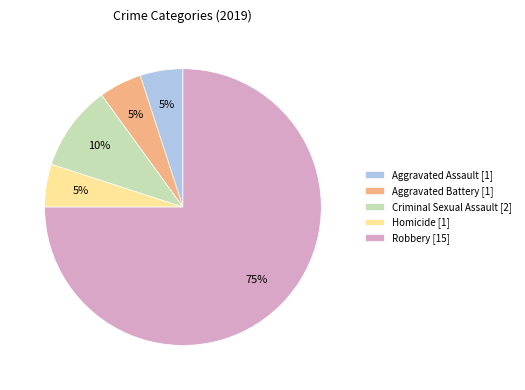

Is the sum of Homicide [1] and Aggravated Battery [1] greater than half?

No